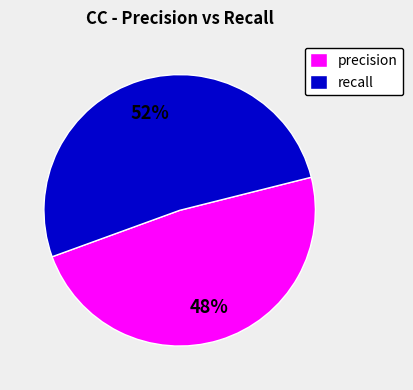

Is there any slice that represents more than half of the pie?

Yes